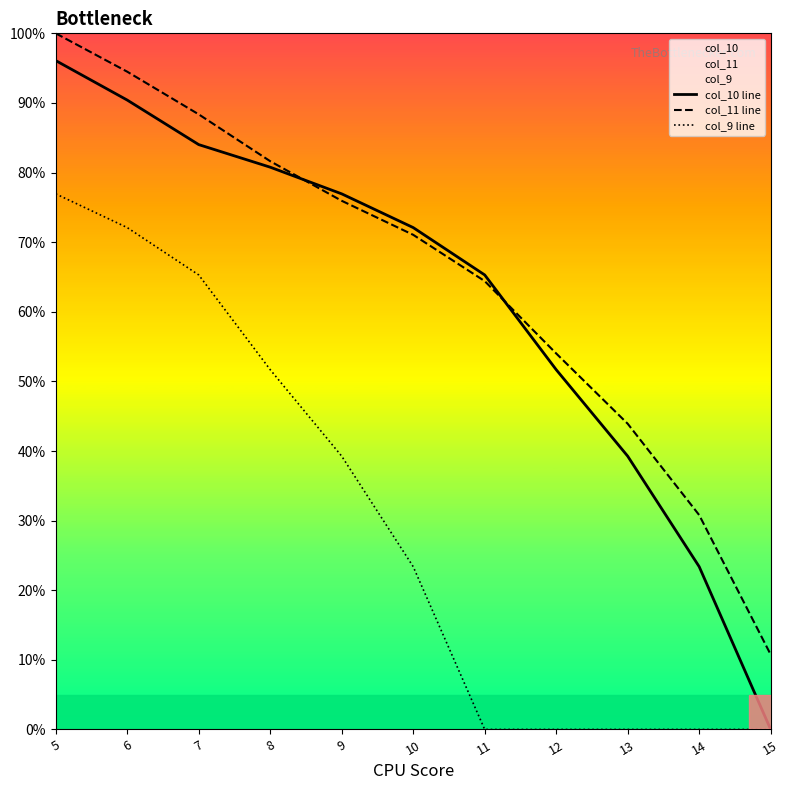

The value of col_9 line at 10 is 35.1. True or false?

False